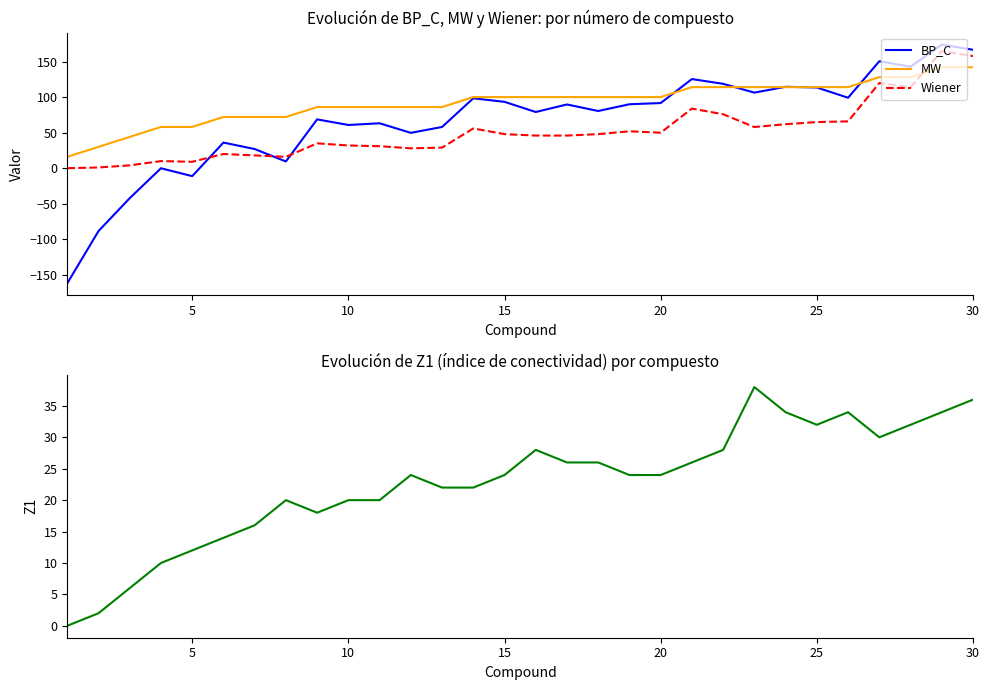

How many positive values does the BP_C series have?

25